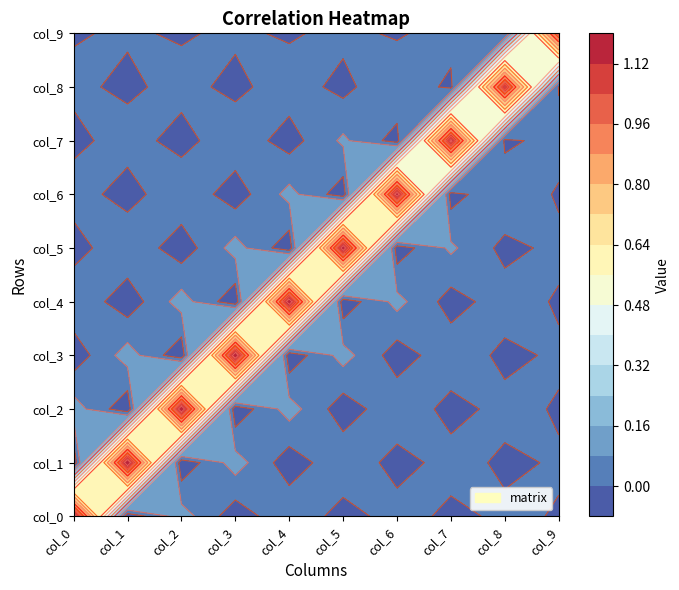

Which category has the lowest value across all series?

col_1